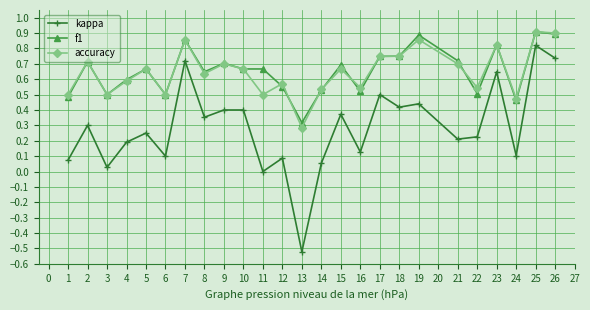

At which label does f1 reach its minimum?

13